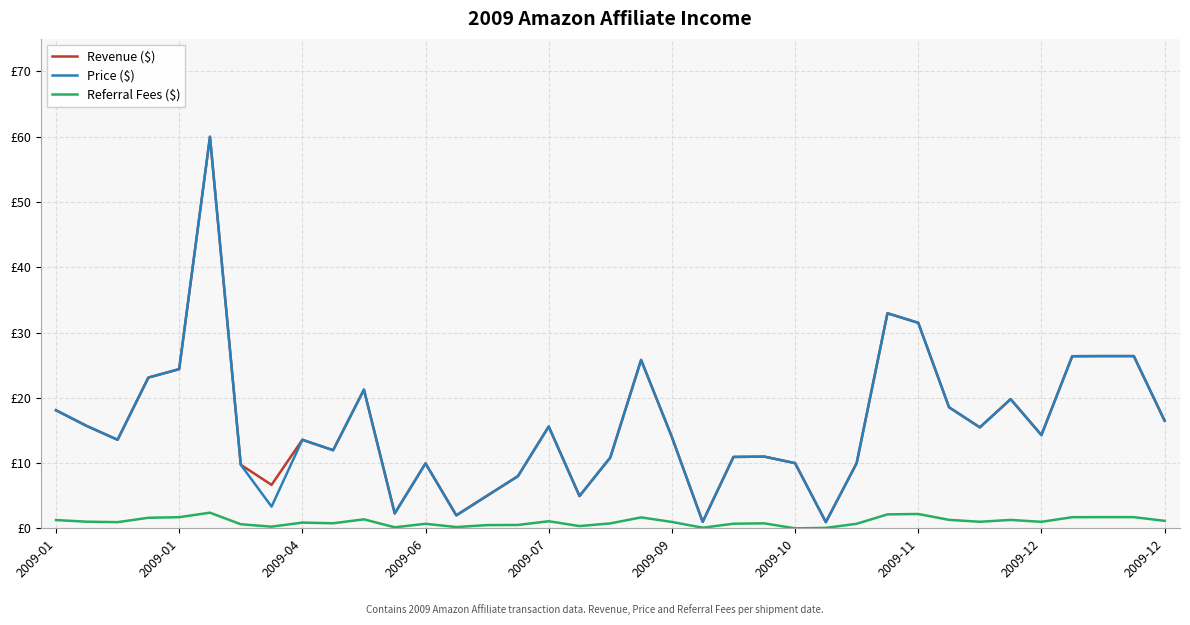

Reading right to left, what are all the values shown in this chart?

Revenue ($): 16.5	26.4	26.4	26.4	14.3	19.8	15.5	18.6	31.5	33.0	10.0	0.9	10.0	11.0	10.9	1.0	14.0	25.8	10.8	5.0	15.6	8.0	5.0	2.0	9.9	2.3	21.2	12.0	13.6	6.7	9.8	60.0	24.4	23.1	13.6	15.7	18.1
Price ($): 16.5	26.4	26.4	26.4	14.3	19.8	15.5	18.6	31.5	33.0	10.0	0.9	10.0	11.0	10.9	1.0	14.0	25.8	10.8	5.0	15.6	8.0	5.0	2.0	9.9	2.3	21.2	12.0	13.6	3.3	9.8	60.0	24.4	23.1	13.6	15.7	18.1
Referral Fees ($): 1.1	1.7	1.7	1.7	1.0	1.3	1.0	1.3	2.2	2.1	0.7	0.1	0.0	0.8	0.7	0.1	1.0	1.7	0.8	0.3	1.1	0.5	0.5	0.2	0.7	0.2	1.4	0.8	0.9	0.3	0.6	2.4	1.7	1.6	0.9	1.0	1.3